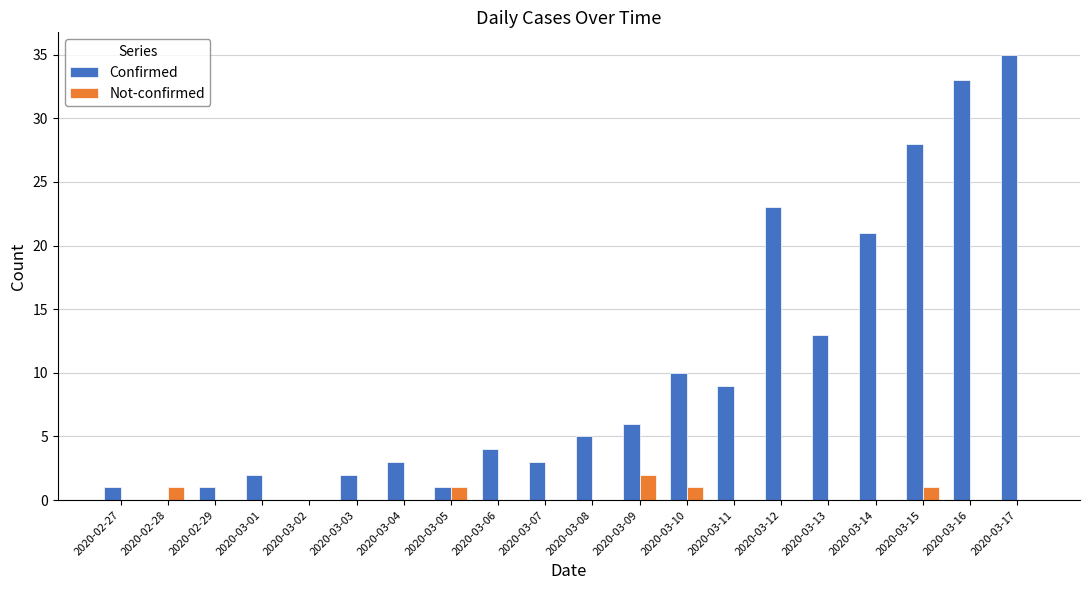

Are the bars grouped side by side (vs. stacked)?

Yes